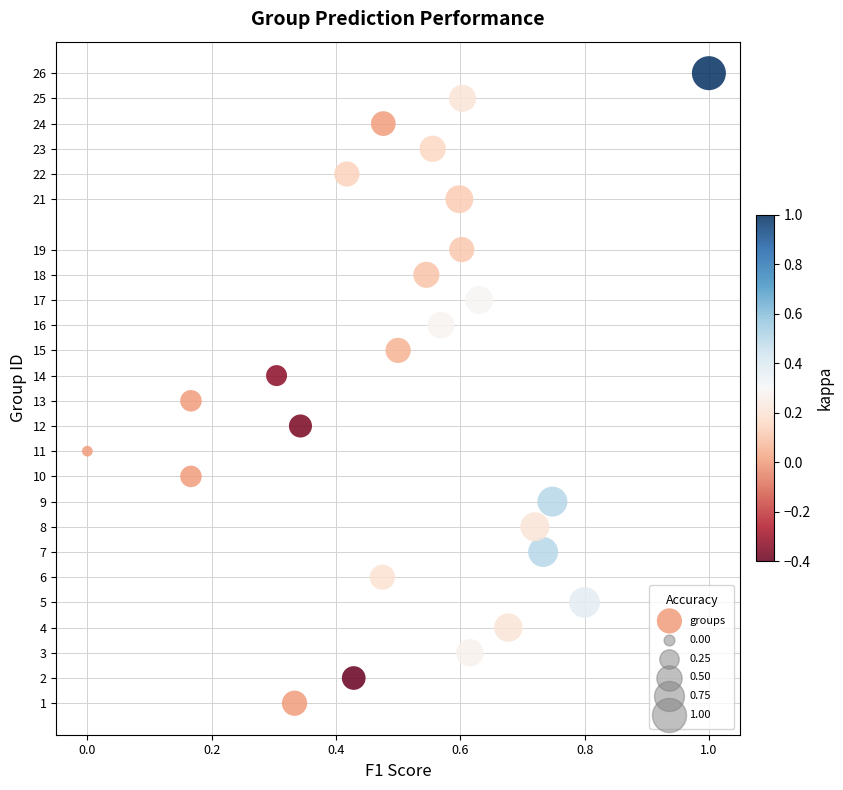

What is the range of Y values (max minus min)?

25